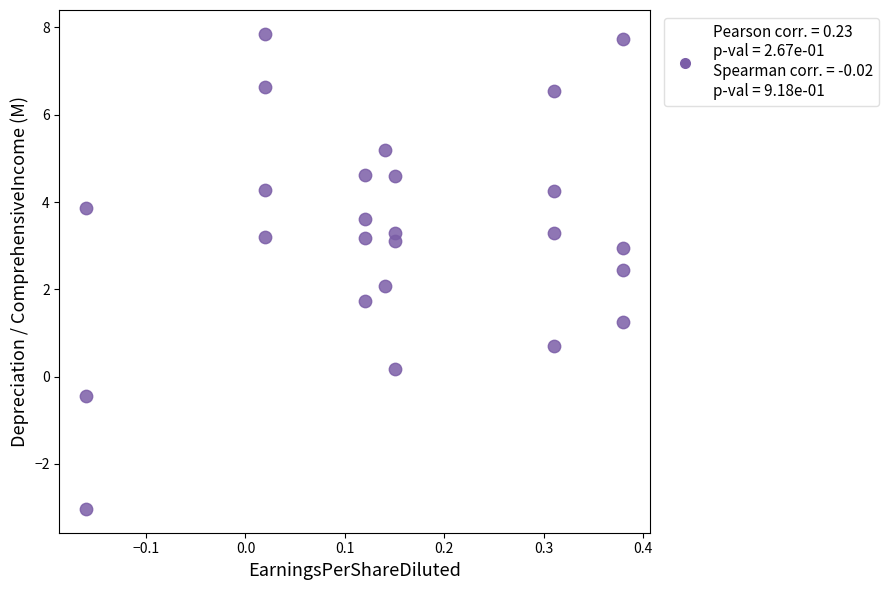

What is the range of X values (max minus min)?

0.5